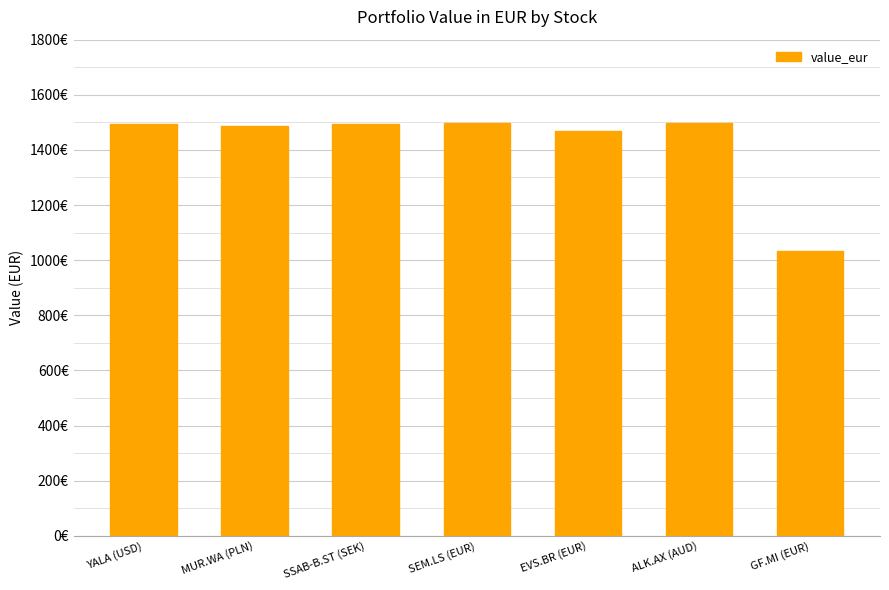

Which has a higher value, MUR.WA (PLN) or GF.MI (EUR)?

MUR.WA (PLN)